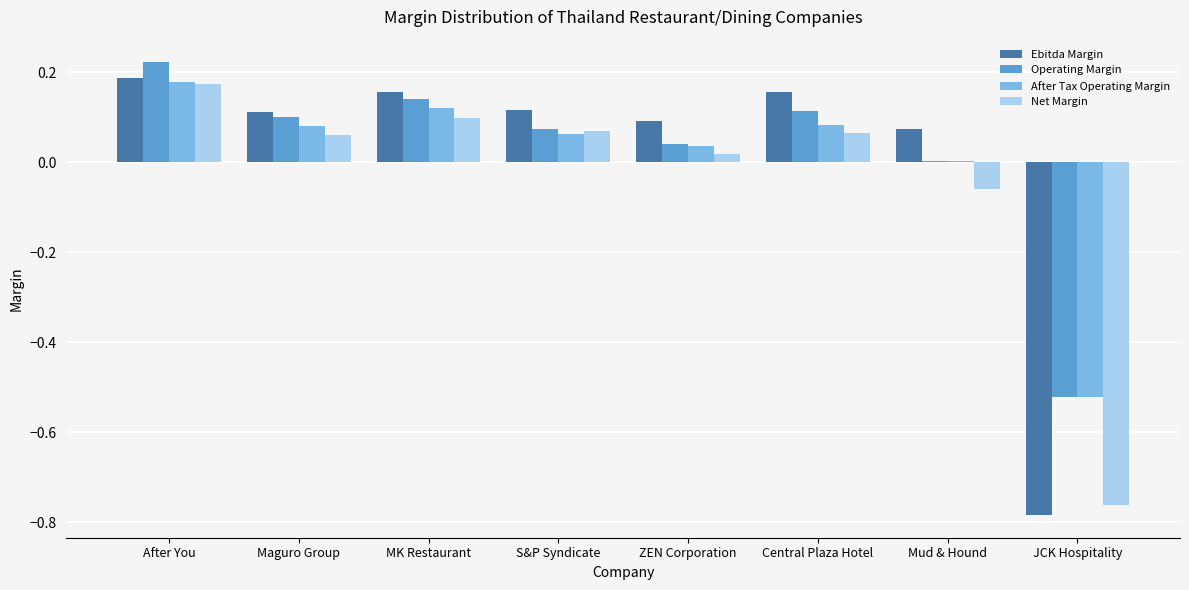

Is it true that After Tax Operating Margin equals 0.1 at Maguro Group?

True